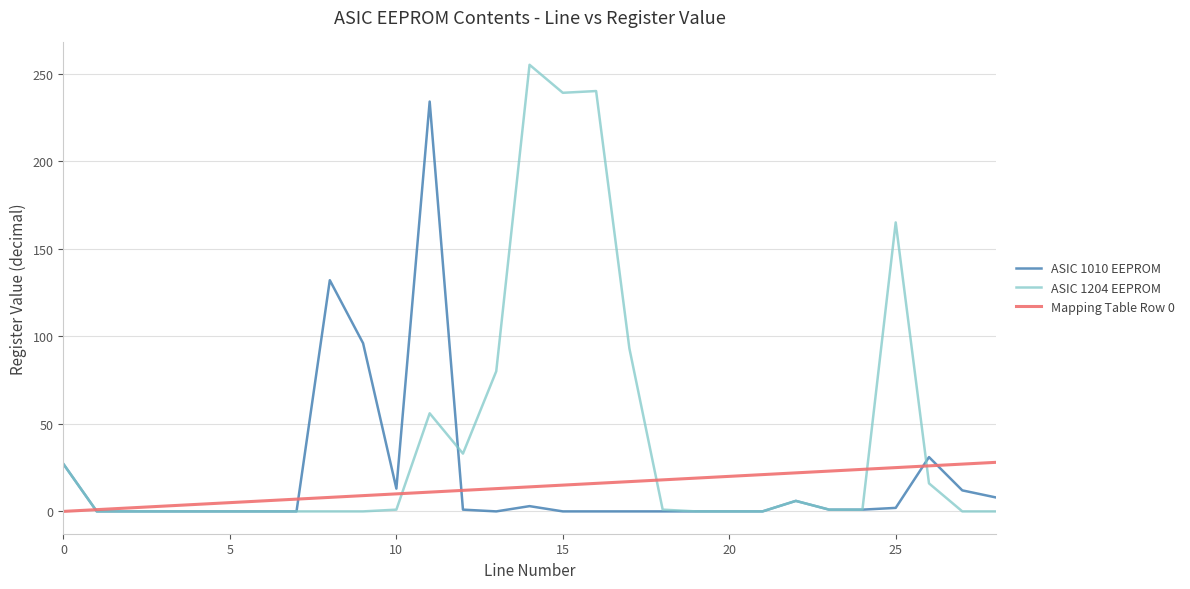

What is the difference between the maximum and minimum values in the ASIC 1010 EEPROM series?

234